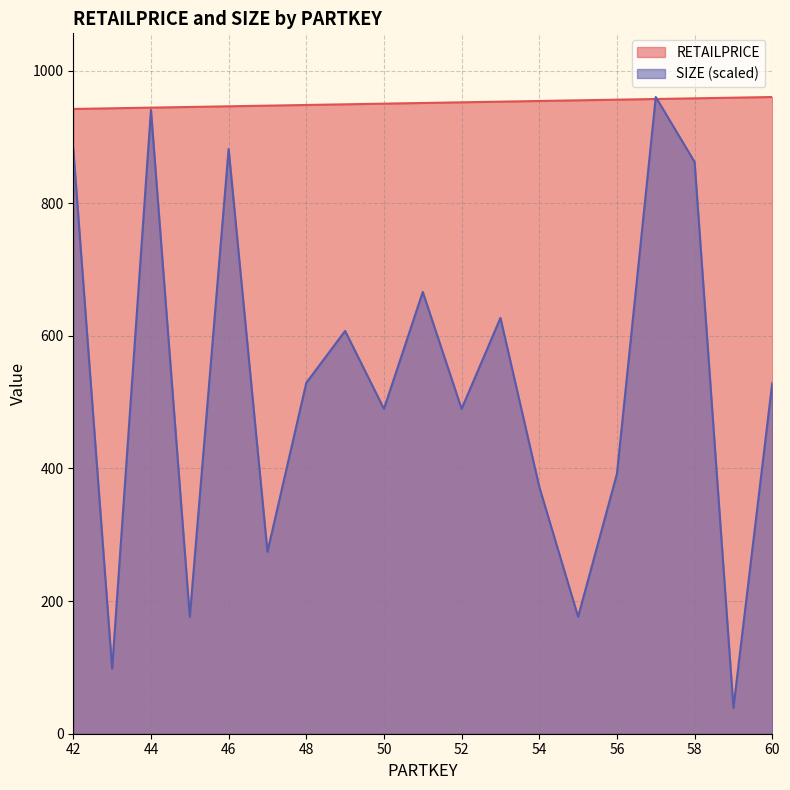

Which category has the lowest value across all series?

59